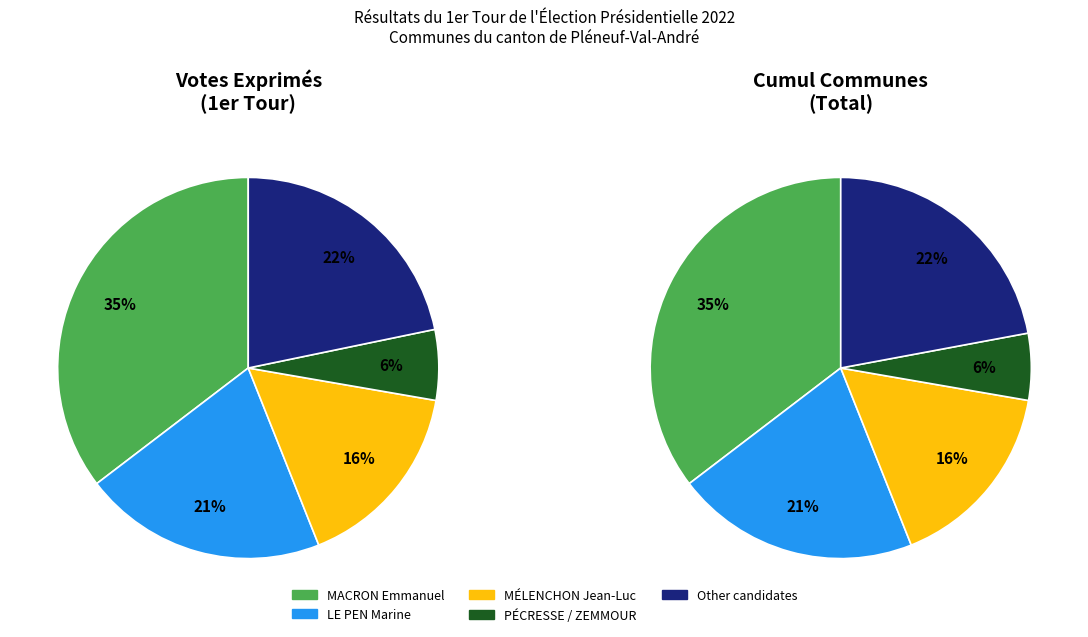

Is there any slice that represents more than half of the pie?

No